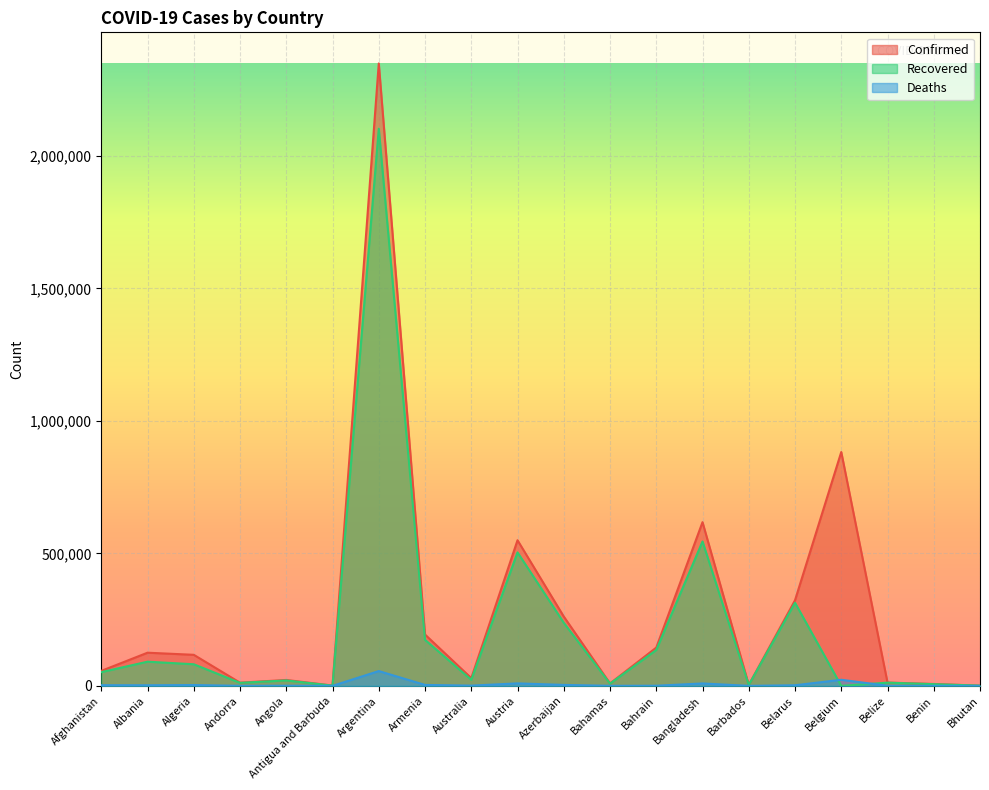

How many values in the Recovered series exceed 51788?

9